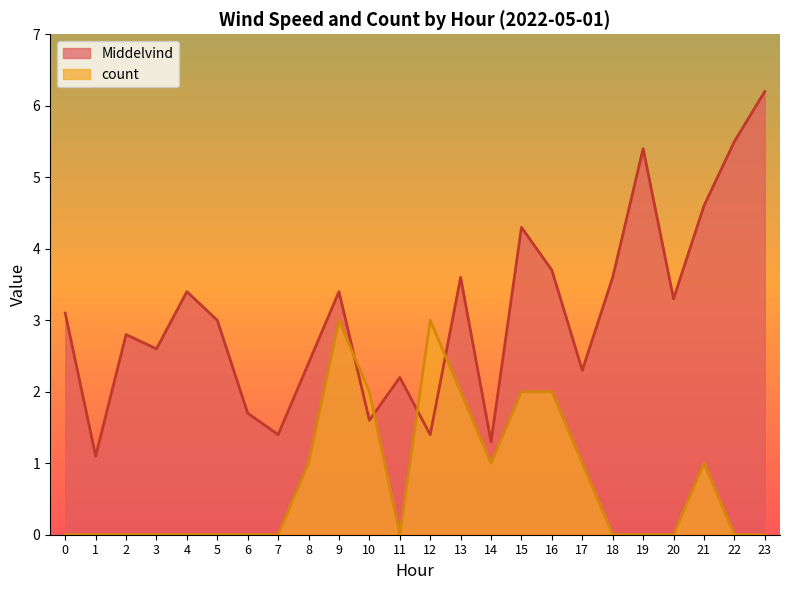

How many interior local peaks does the Middelvind series have?

7